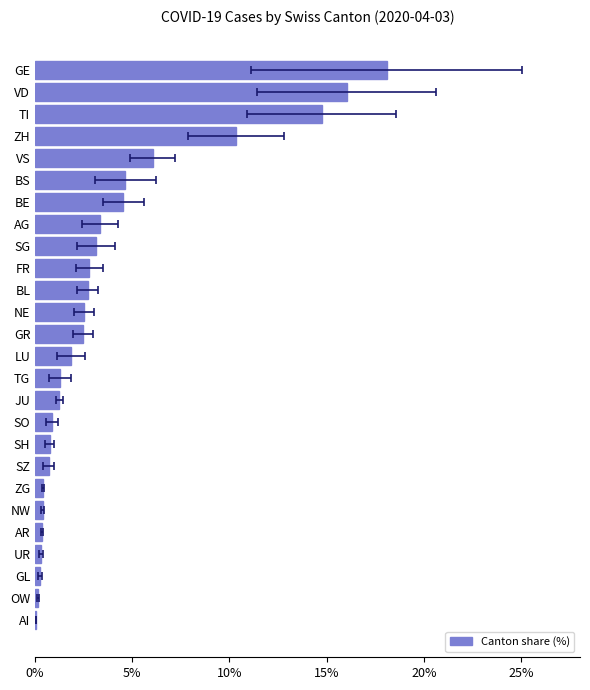

Reading right to left, list all the values displayed in this chart.

18.1	16.0	14.7	10.3	6.0	4.6	4.5	3.3	3.1	2.8	2.7	2.5	2.4	1.8	1.3	1.2	0.8	0.7	0.7	0.4	0.4	0.3	0.3	0.2	0.1	0.0